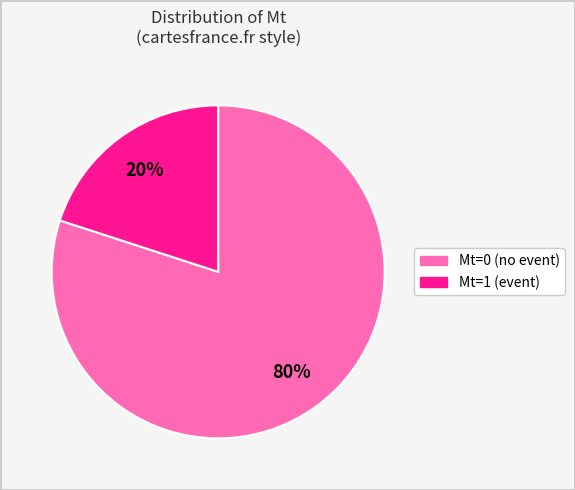

Which category has the biggest portion of the pie?

Mt=0